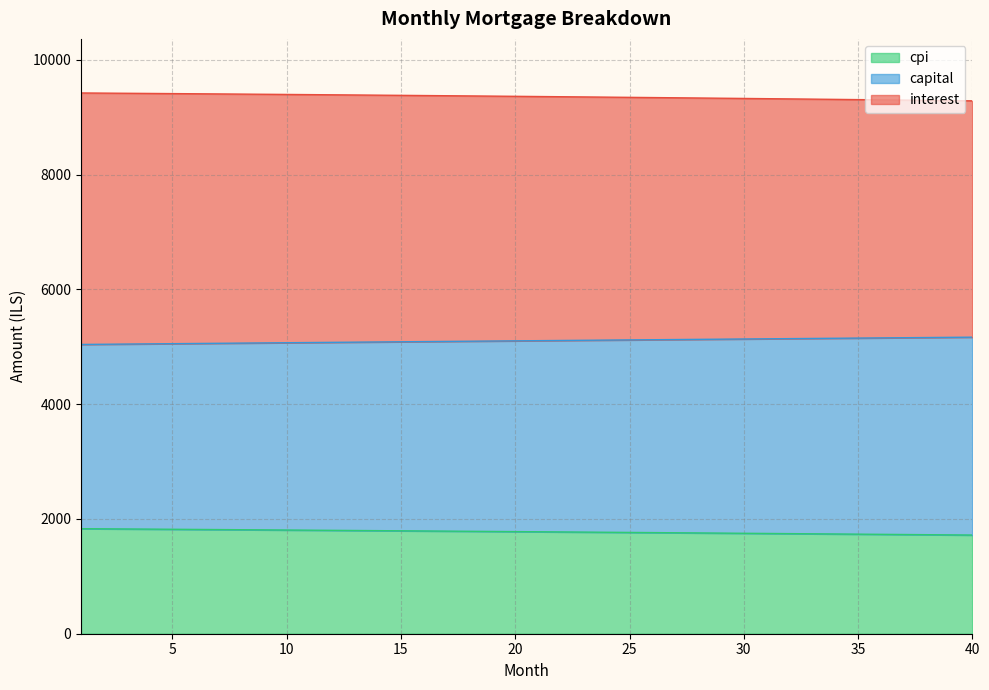

What is the minimum value for cpi?

1719.8